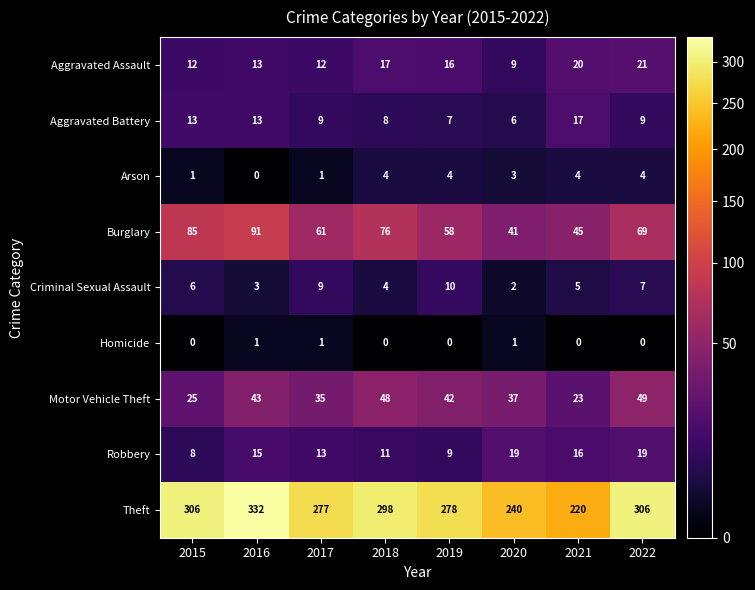

Which category has the highest value in the Aggravated Battery series?

2021